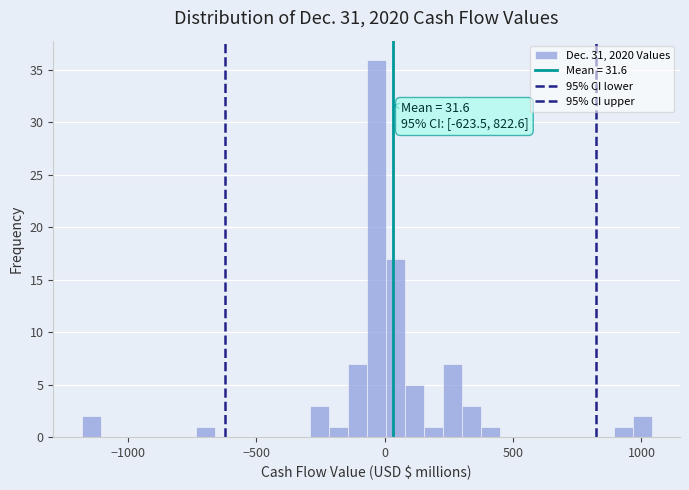

Around what value on the x-axis is the tallest bar? Give the approximate position of its centre, as read against the axis.

-50